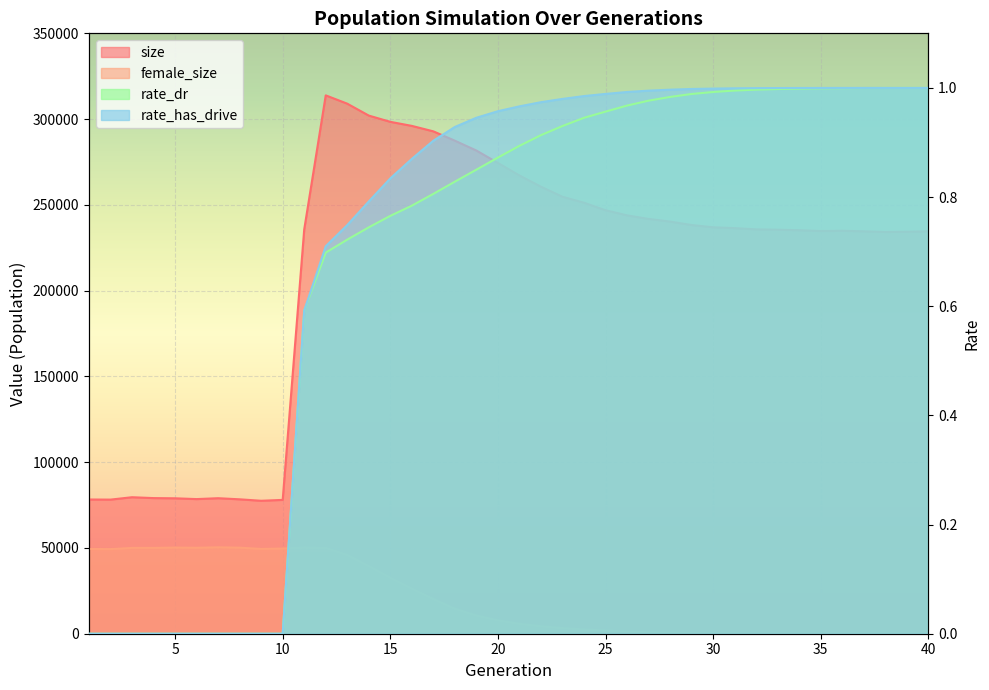

At 31, list the series in order from largest to smallest.

size, female_size, rate_has_drive, rate_dr